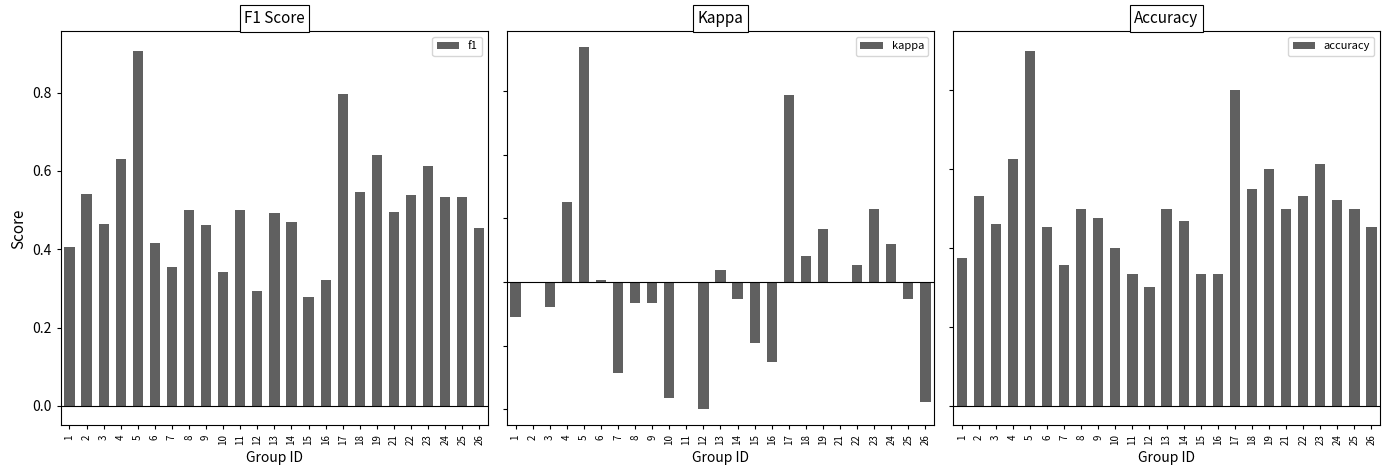

Where is accuracy nearest to the value 0?

12